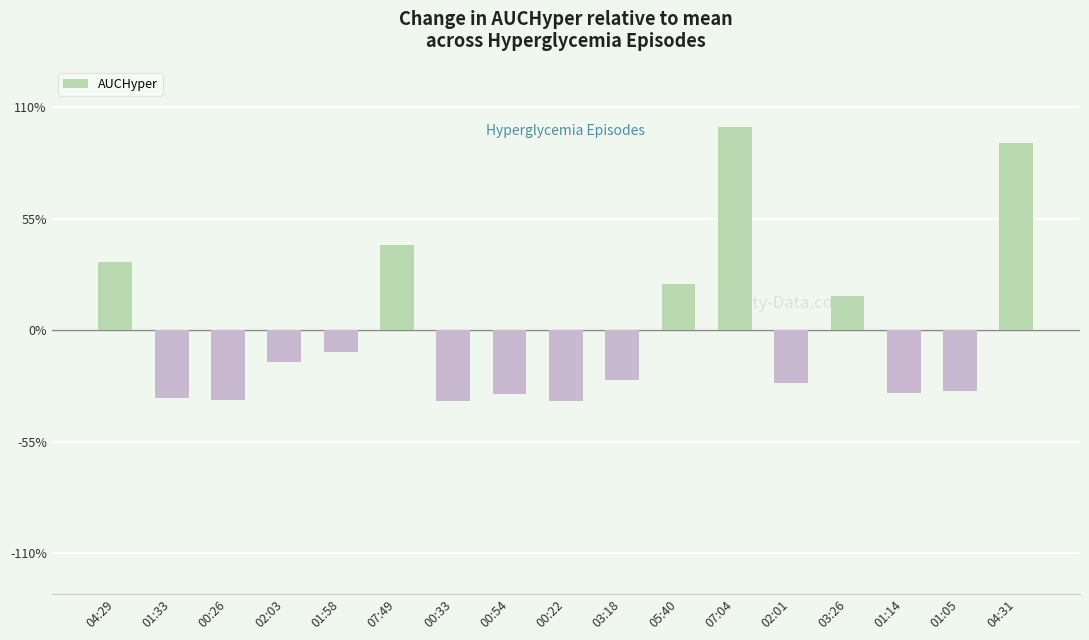

Are the bars grouped side by side (vs. stacked)?

No